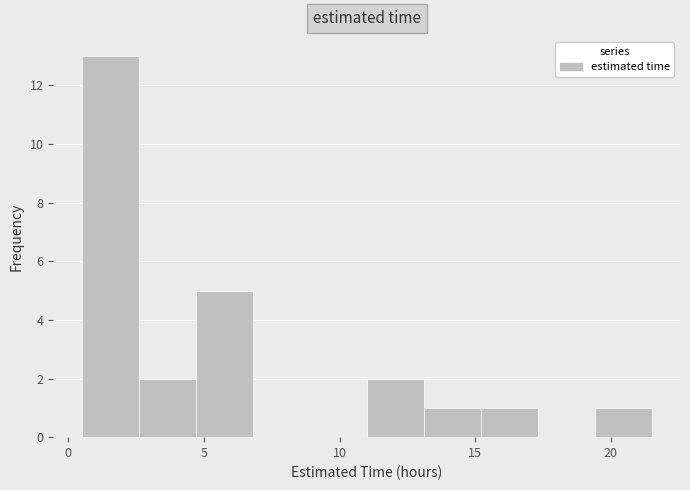

How tall is the bar that spans 15.2 to 17.3 on the x-axis? Neither the bar edges nor the heights are printed on the chart, so give them approximately, as read against the axes.

1